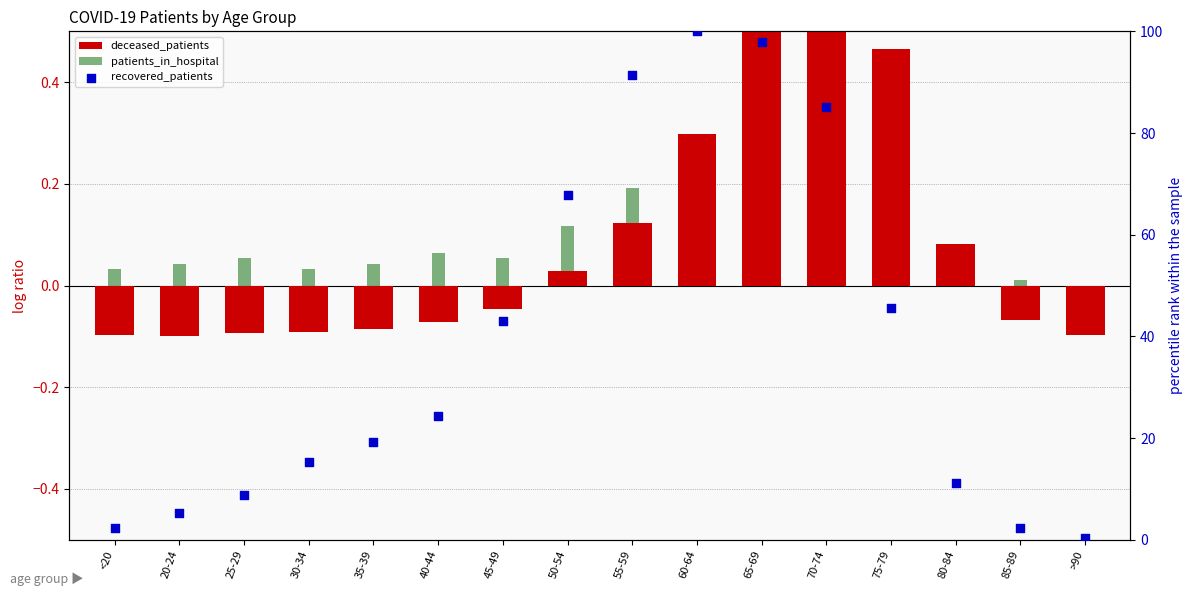

Which series reaches the maximum Y coordinate?

recovered_patients